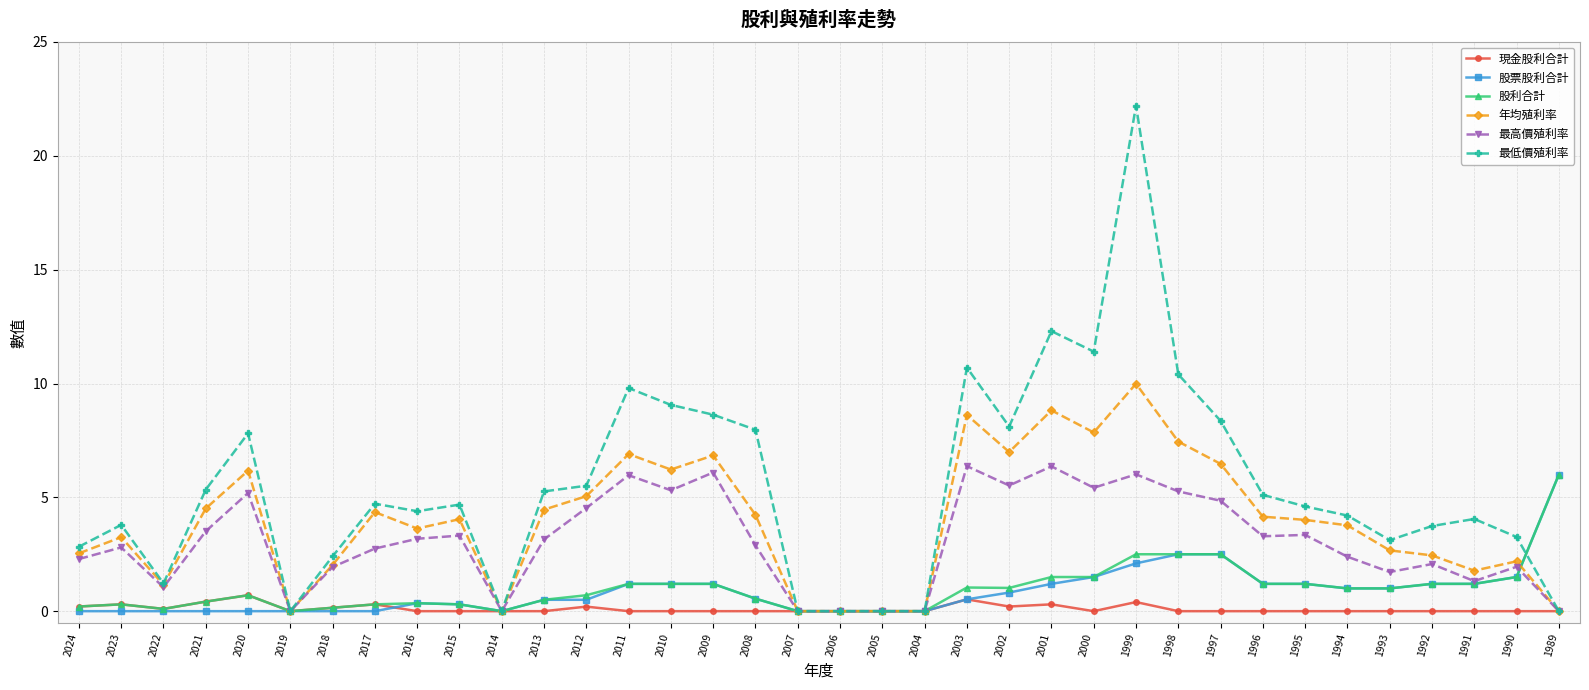

What is the average value of the 最低價殖利率 series?

5.4